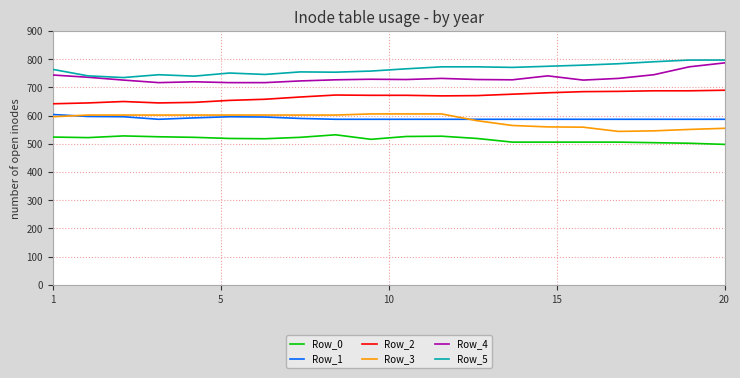

What is the smallest value displayed?

498